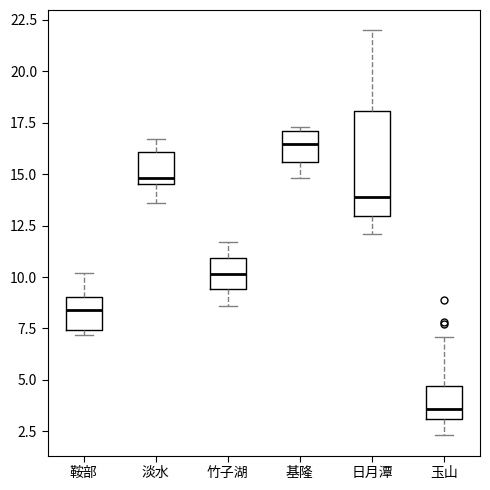

Where does the lower whisker of the box for 竹子湖 end on the y-axis? The values are not printed on the chart, so give them approximately, as read against the axis.

8.5